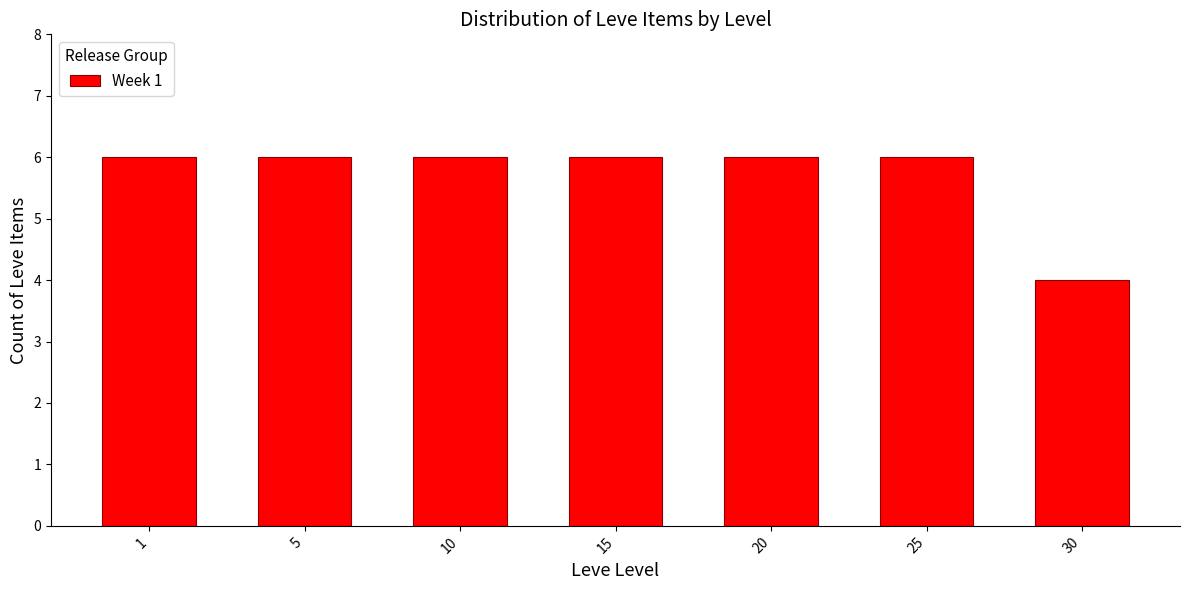

Reading left to right, what are all the values shown in this chart?

1=6	5=6	10=6	15=6	20=6	25=6	30=4